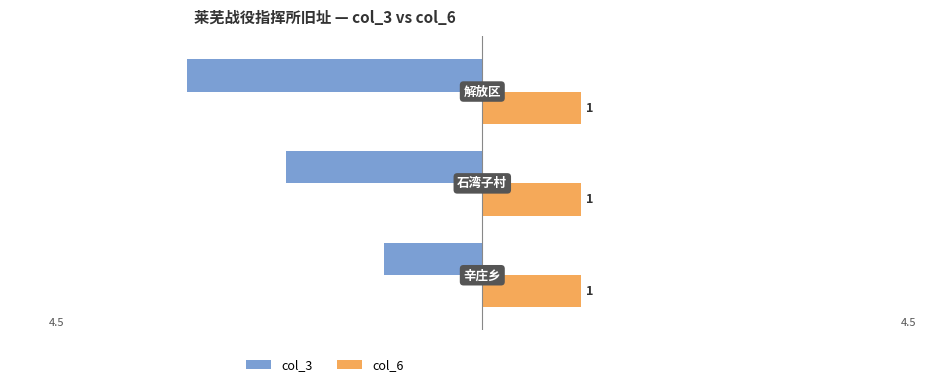

At how many categories does at least one series exceed 0?

3